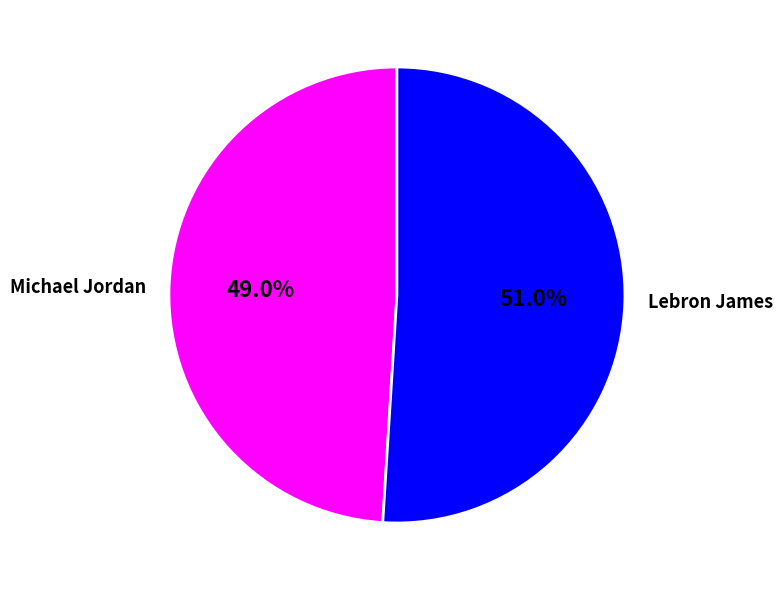

How many slices are in this pie chart?

2